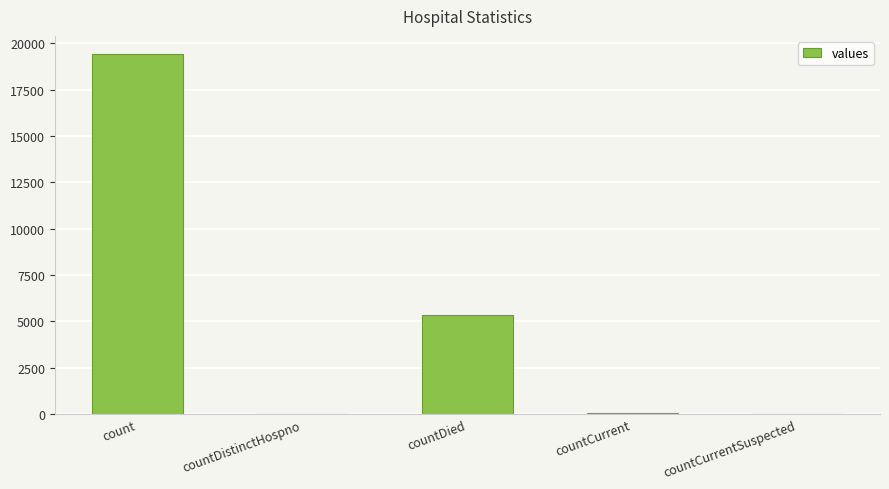

Where is the data nearest to the value 9710?

countDied